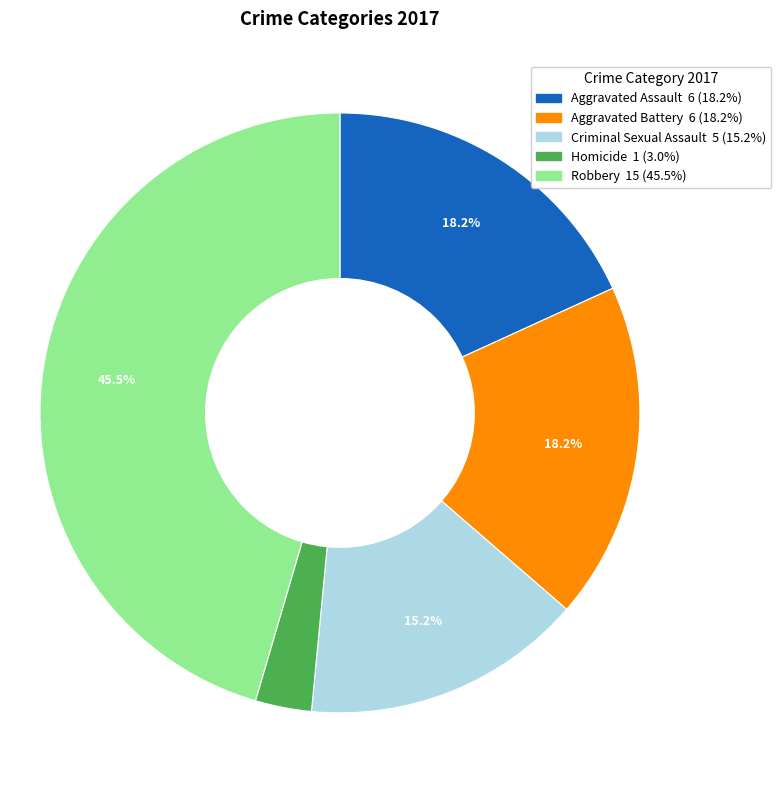

Approximately how many times larger is the value at Criminal Sexual Assault compared to Robbery?

0.3